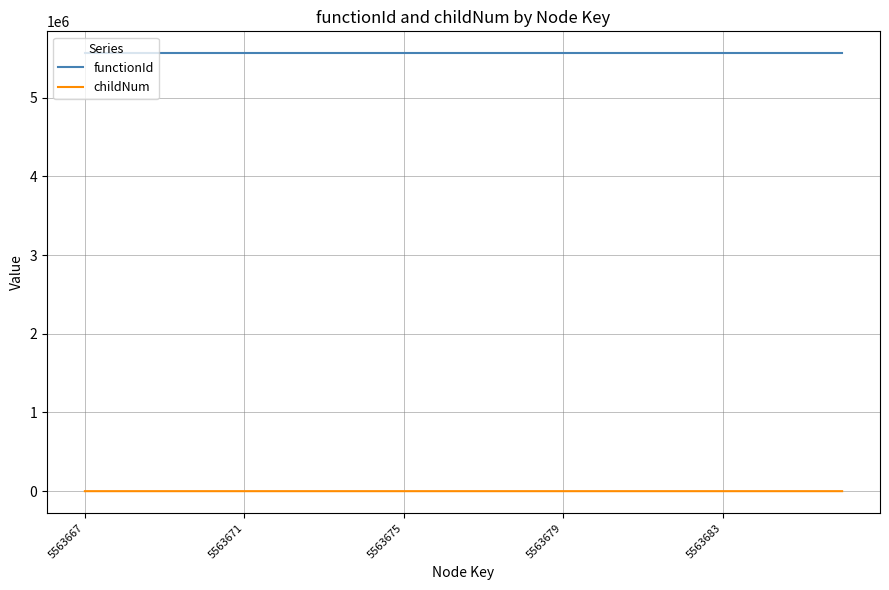

Which series has the largest total across all categories?

functionId